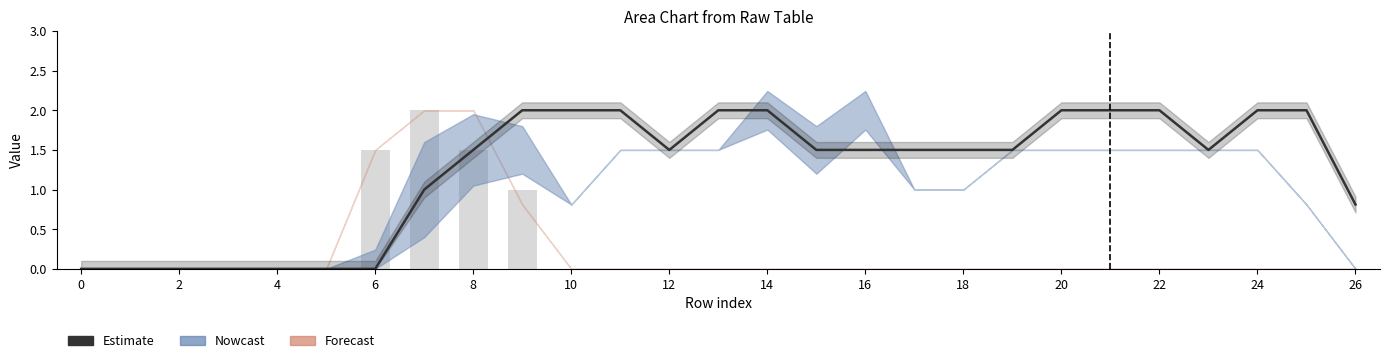

Does the chart contain stacked bars?

No